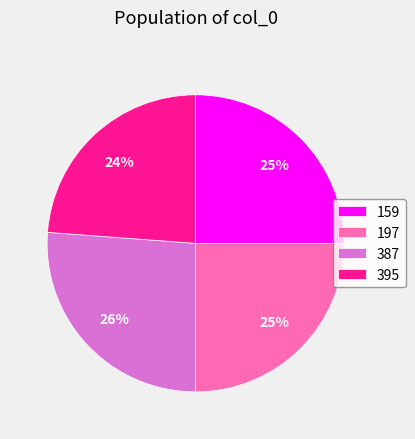

Which slice is the largest?

387